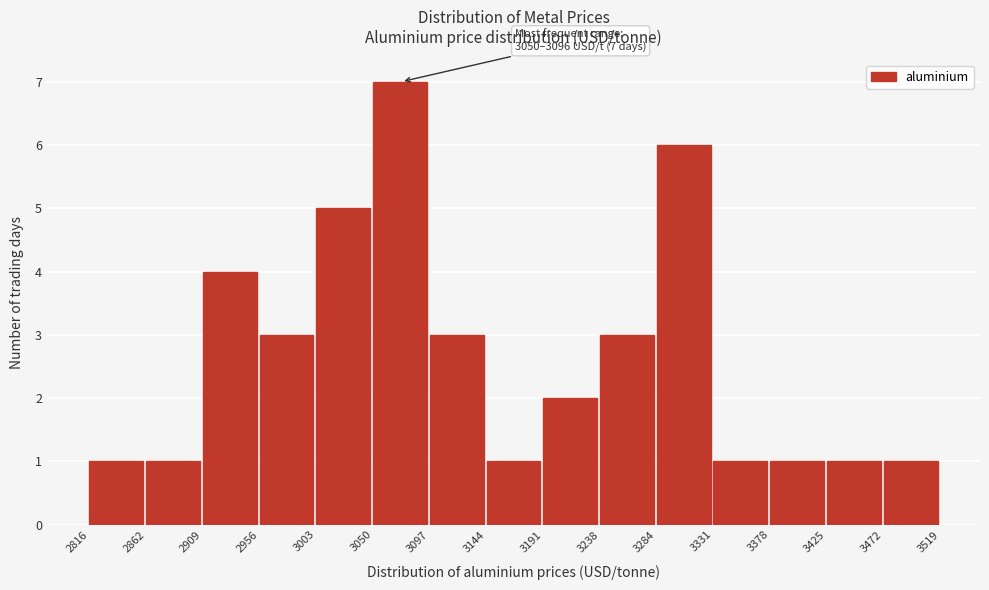

Which range on the x-axis has the tallest bar?

3050 to 3097